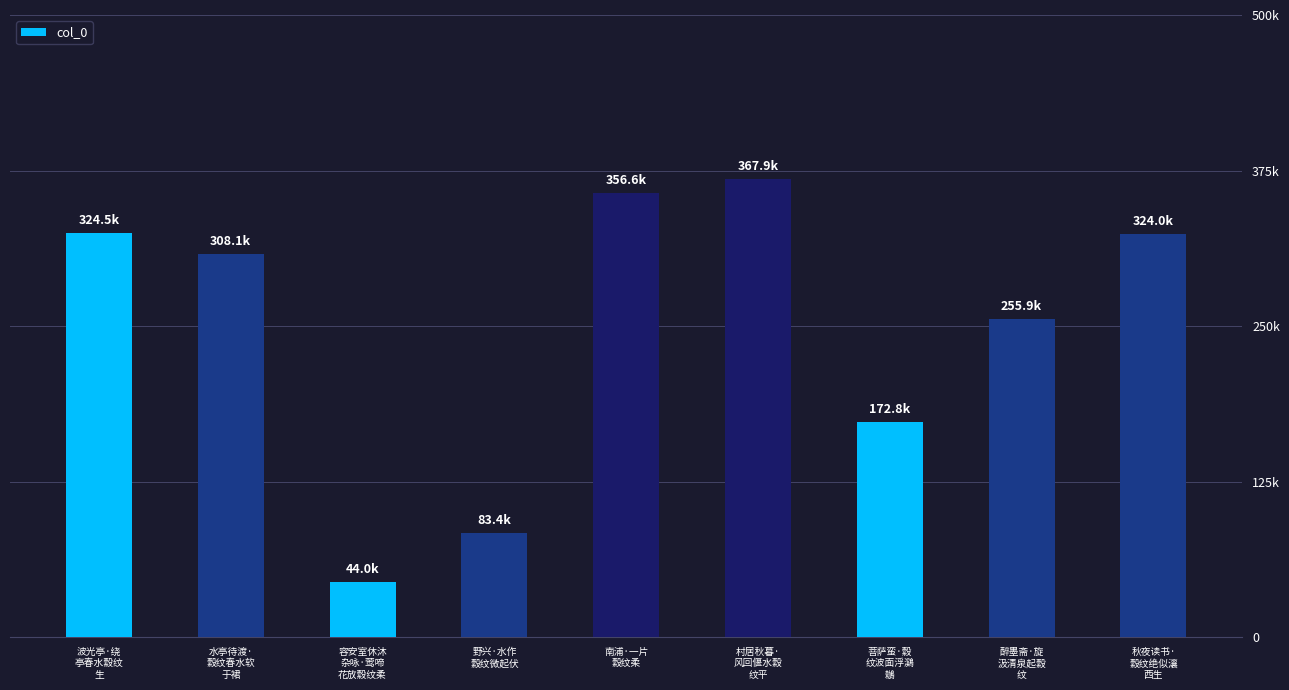

Which label corresponds to the largest value in the chart?

村居秋暮·
风回偃水縠
纹平